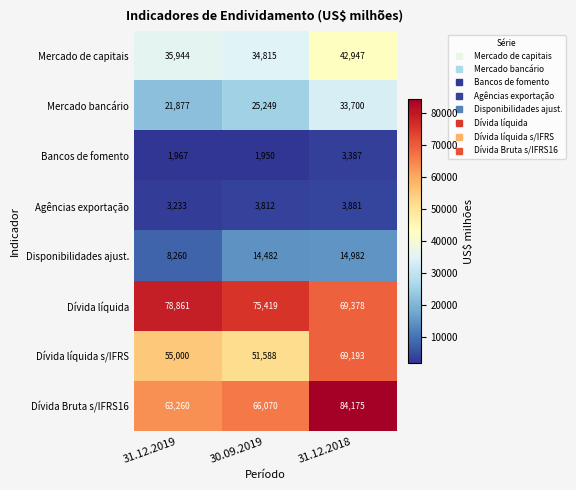

At 30.09.2019, list the series in order from smallest to largest.

Bancos de fomento, Agências exportação, Disponibilidades ajust., Mercado bancário, Mercado de capitais, Dívida líquida s/IFRS, Dívida Bruta s/IFRS16, Dívida líquida